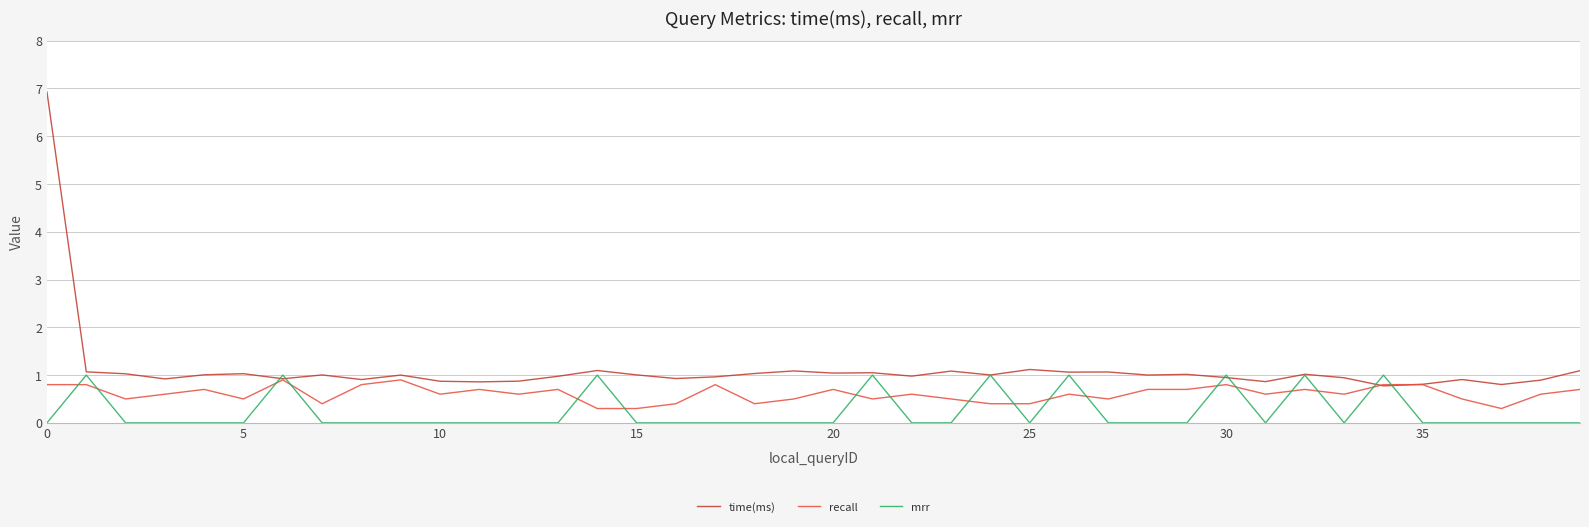

What is the maximum value shown in the chart?

6.9